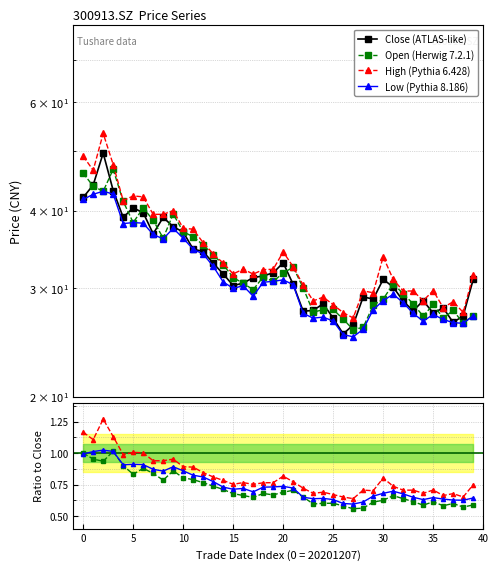

Is it true that Open (Herwig 7.2.1) equals 0.6 at 23?

True